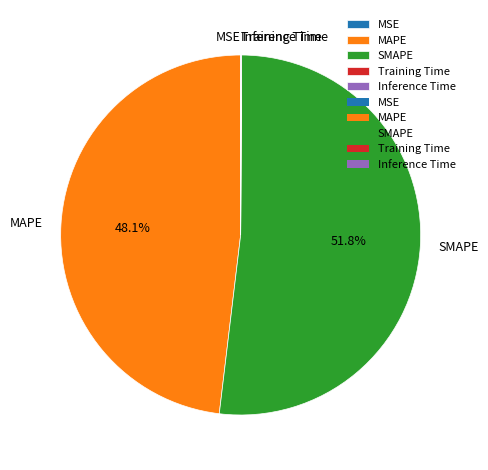

Which category accounts for the majority?

SMAPE